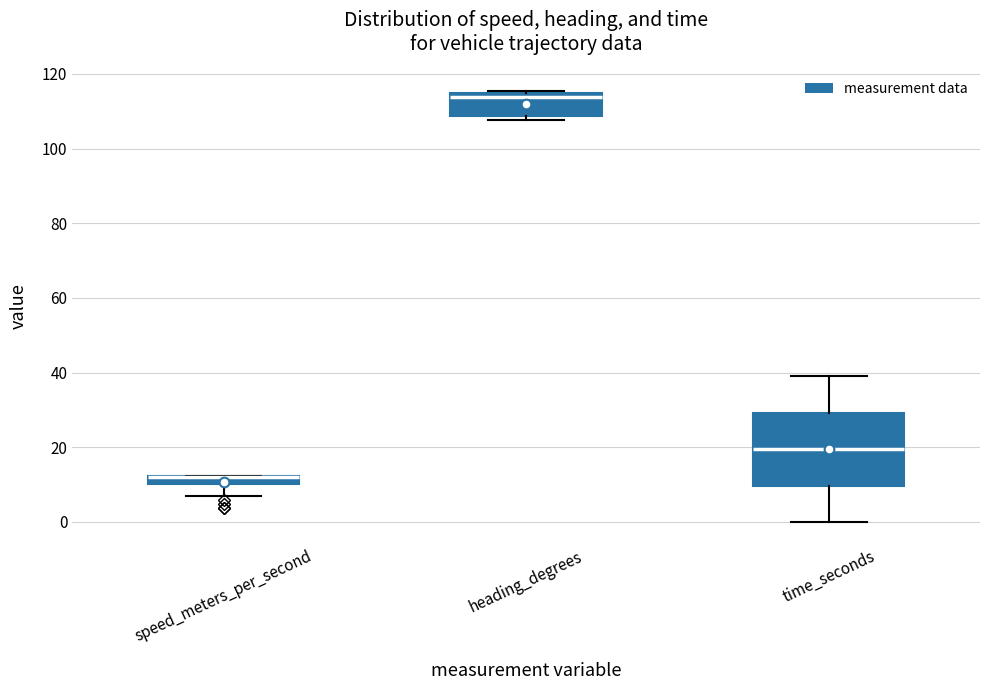

Where is the upper edge of the box for time_seconds on the y-axis? The values are not printed on the chart, so give them approximately, as read against the axis.

30